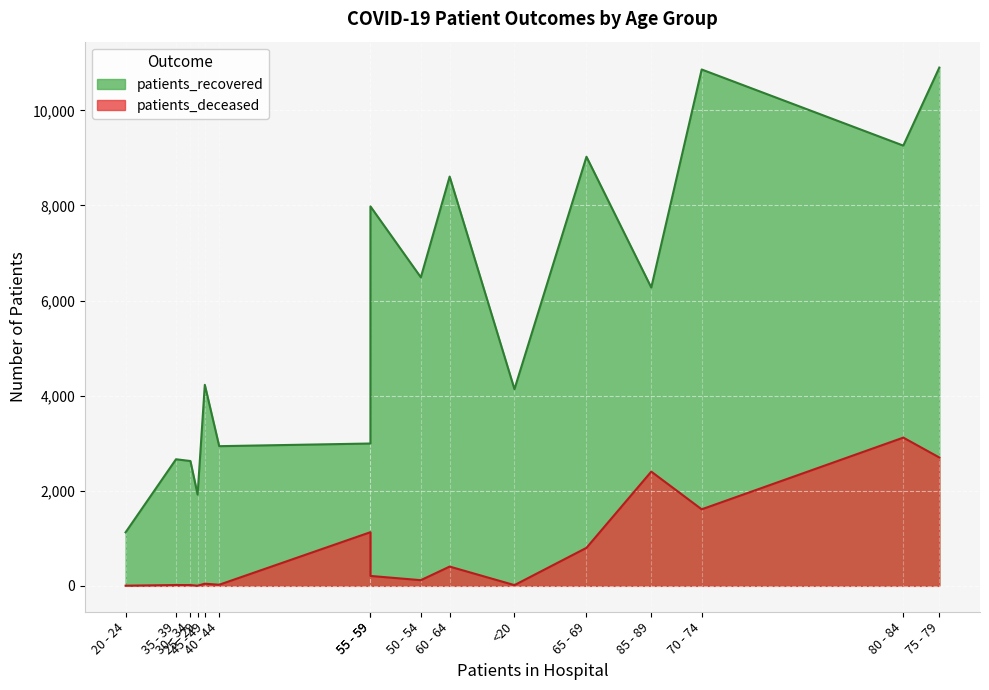

Does the chart display data point markers on the line(s)?

No